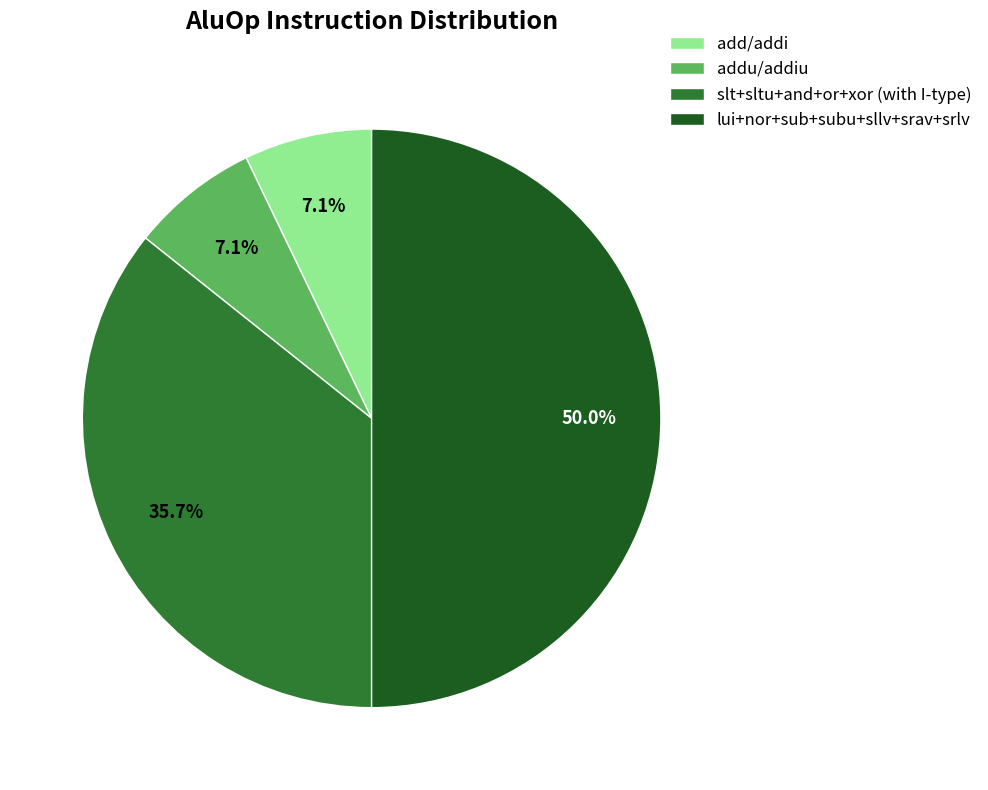

Which has a higher value, lui+nor+sub+subu+sllv+srav+srlv or addu/addiu?

lui+nor+sub+subu+sllv+srav+srlv